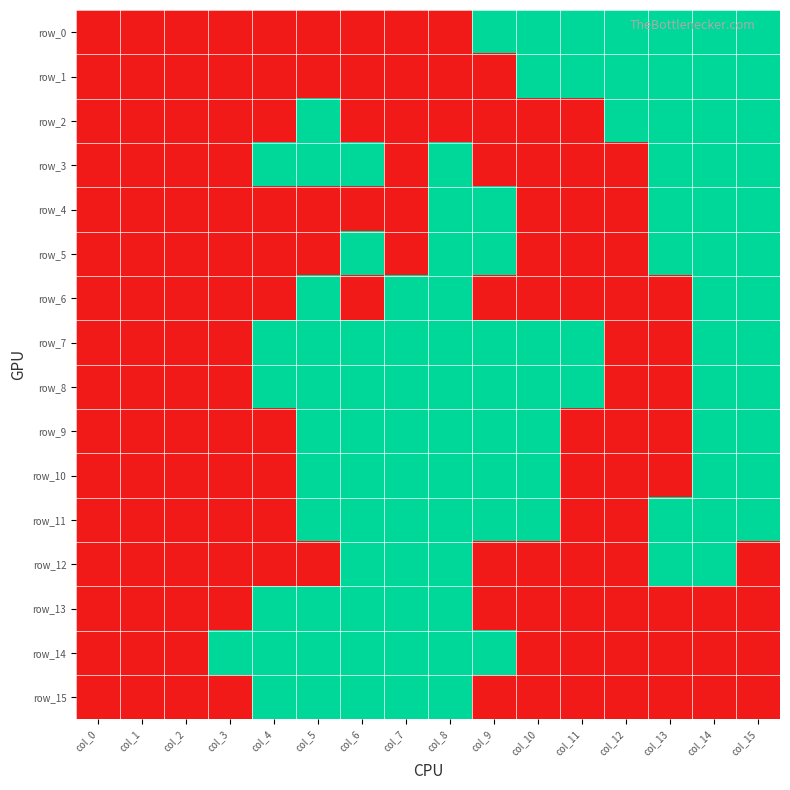

Rank the series by their maximum value, from lowest to highest.

row_0, row_1, row_2, row_3, row_4, row_5, row_6, row_7, row_8, row_9, row_10, row_11, row_12, row_13, row_14, row_15